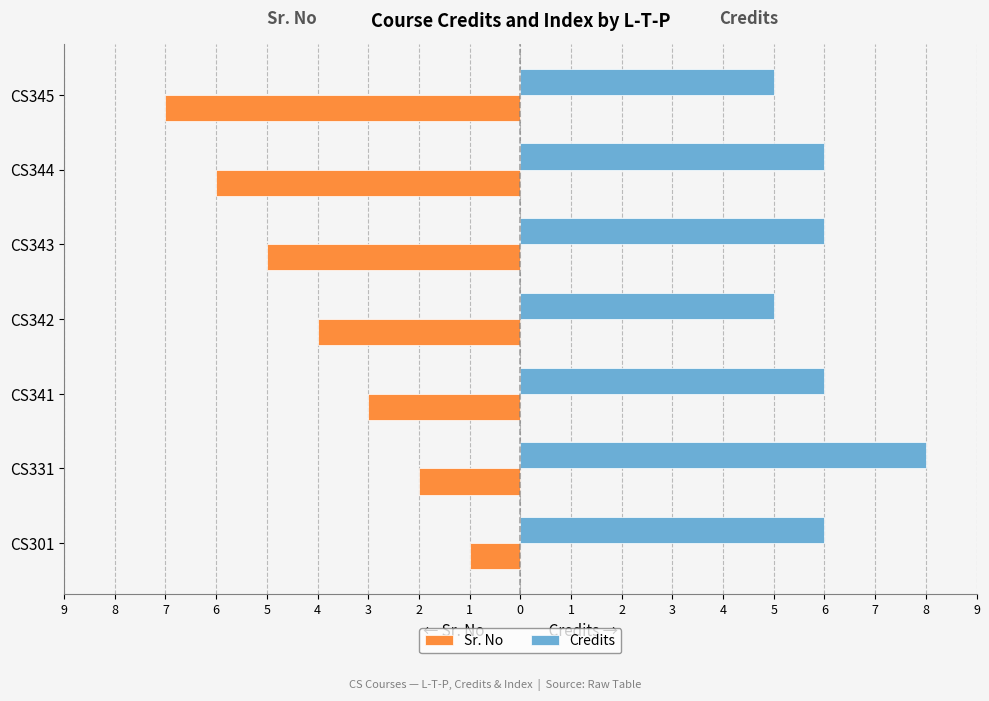

What are all the series names shown in the legend?

Sr. No, Credits